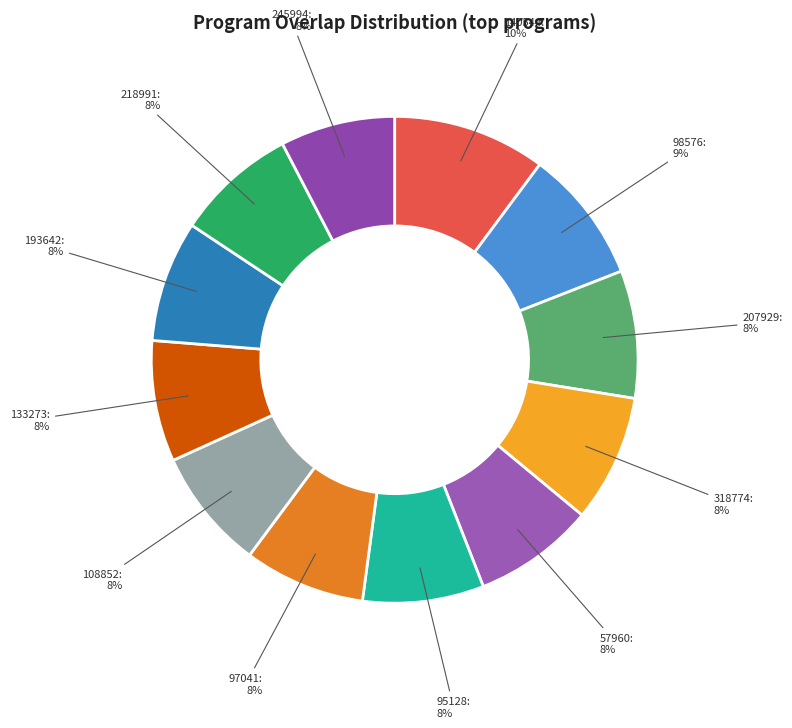

What is the ratio of the value at 95128 to the value at 97041?

1.0